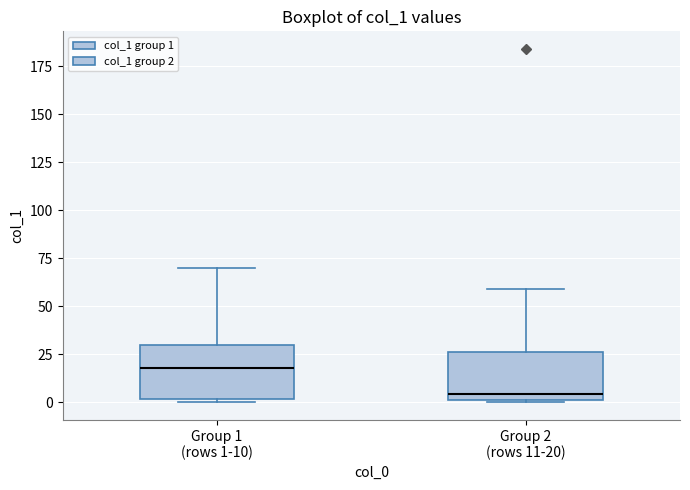

Where does the median line of the box for Group 2 (rows 11-20) sit on the y-axis? The values are not printed on the chart, so give them approximately, as read against the axis.

5